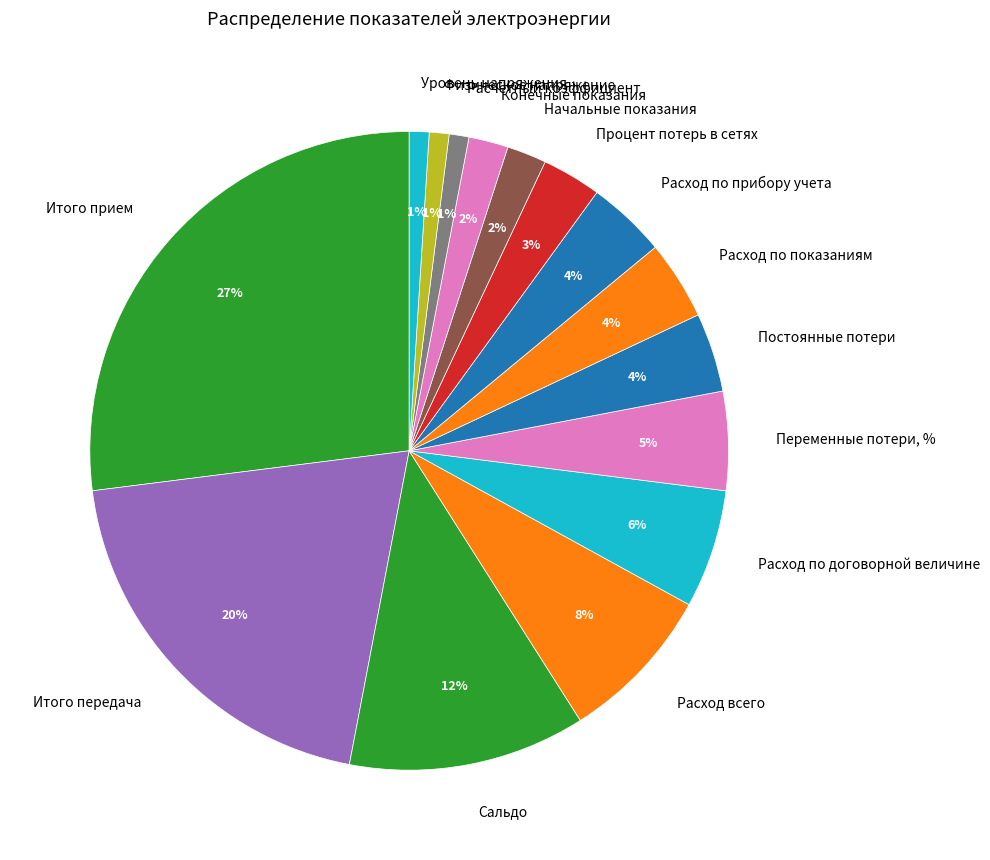

To the nearest percent, what portion does Итого прием represent?

27%